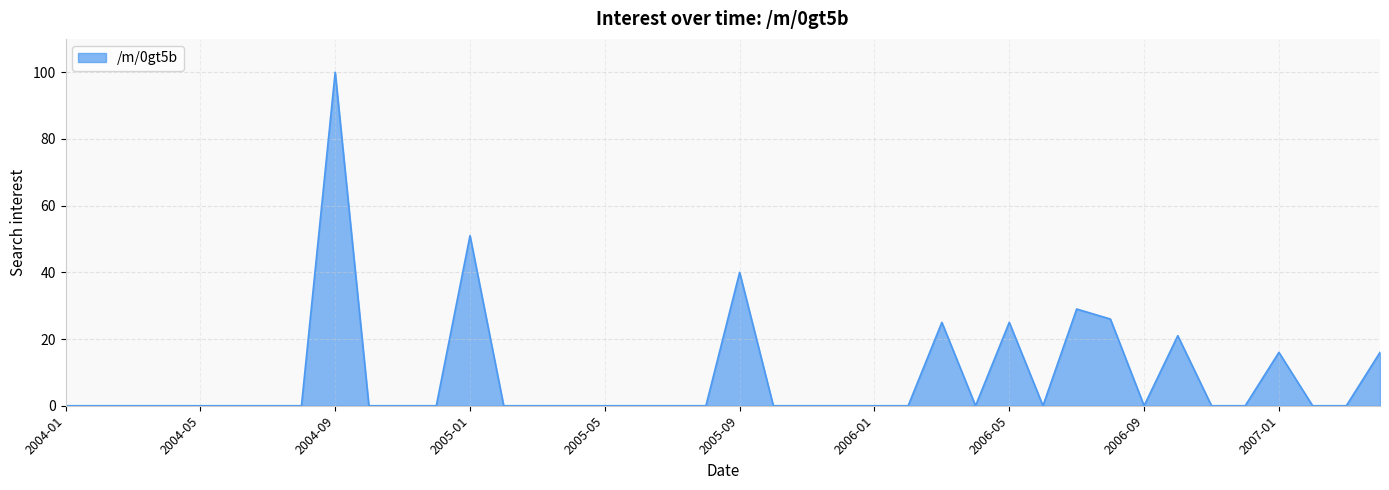

What is the average value?

9